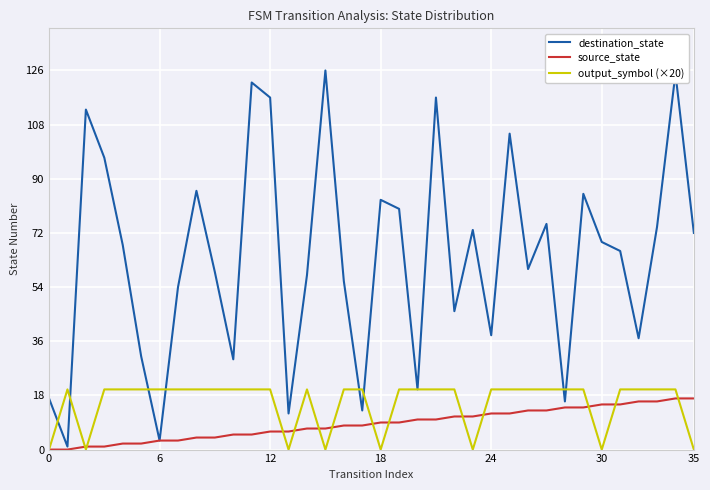

Which series has the largest total across all categories?

destination_state